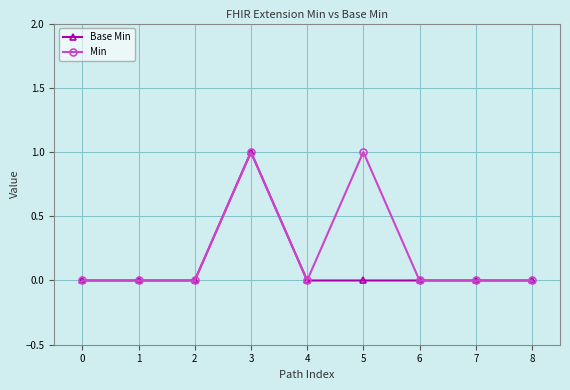

Does the chart display data point markers on the line(s)?

Yes